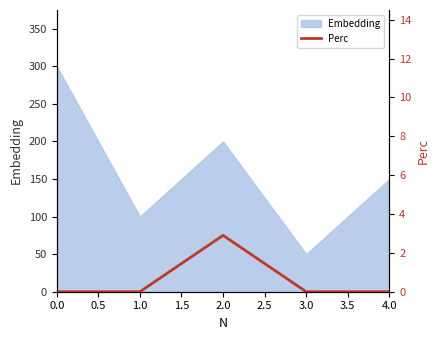

Rank the categories by Embedding value from highest to lowest.

0.0, 2.0, 4.0, 1.0, 3.0